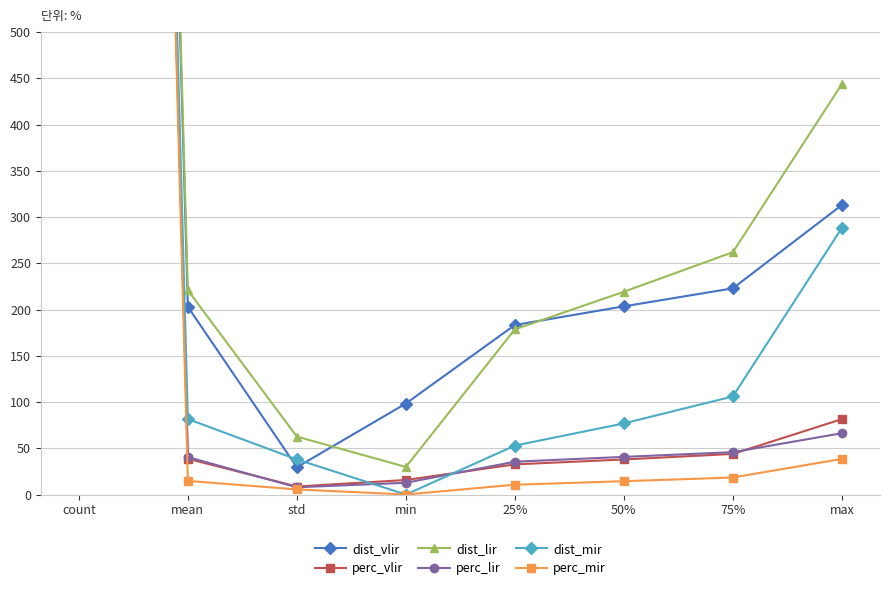

What is the sum of the dist_mir values at min and count?

4331.0